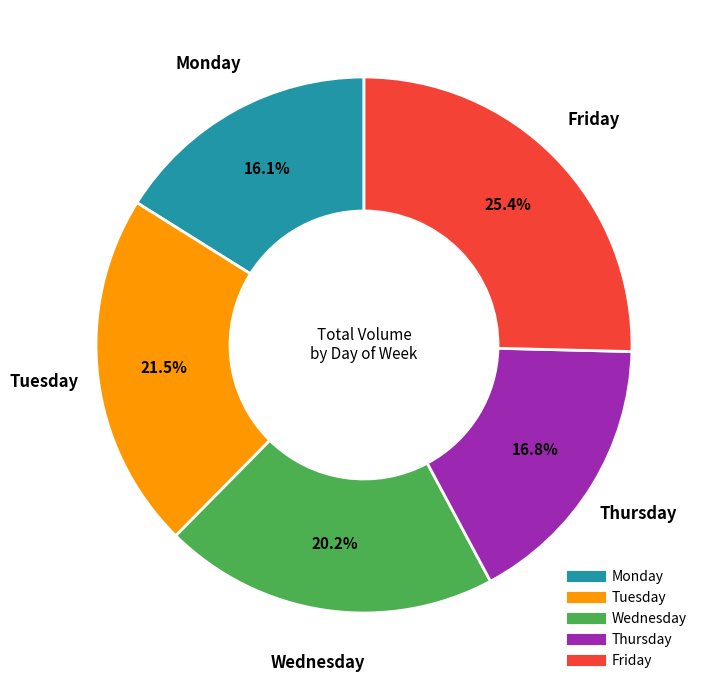

Which slice is the largest?

Friday